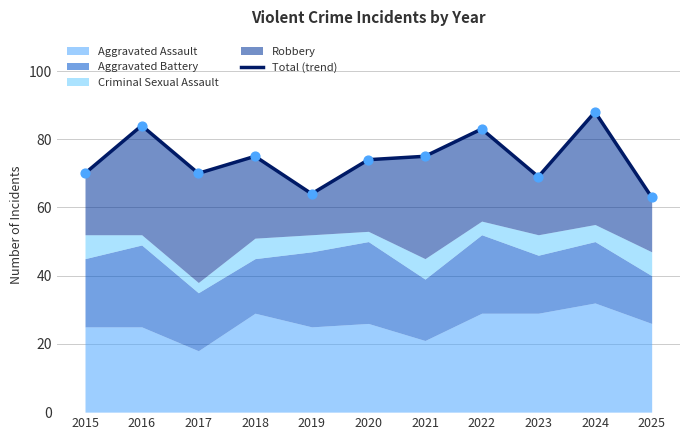

What is the ratio of the value at 2021 to the value at 2020?

1.0